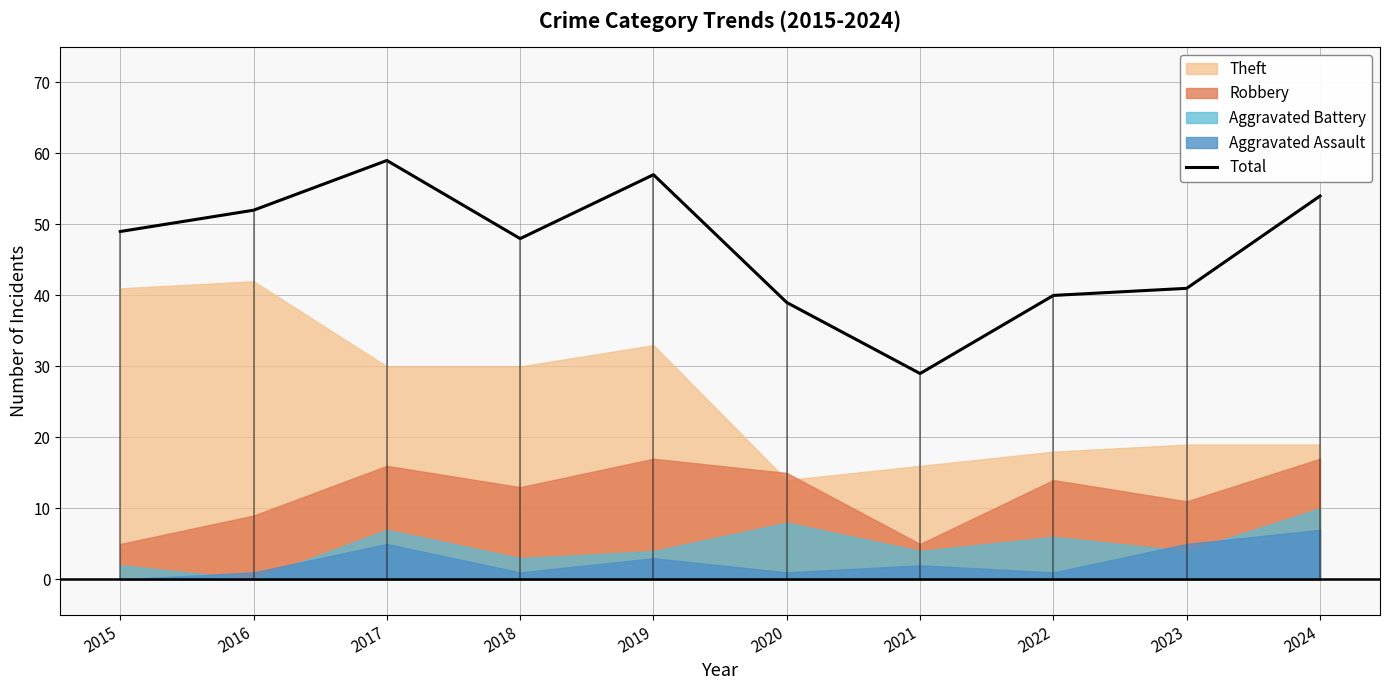

How many points are lower than both their immediate neighbors (excluding endpoints)?

2